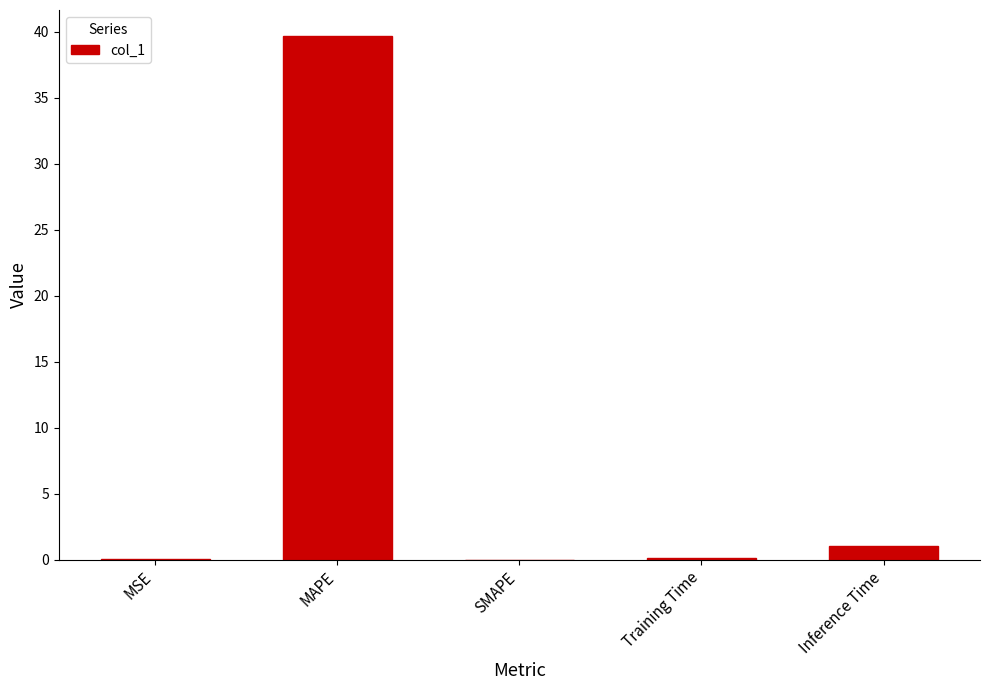

What is the difference between the values at Inference Time and MSE?

1.0